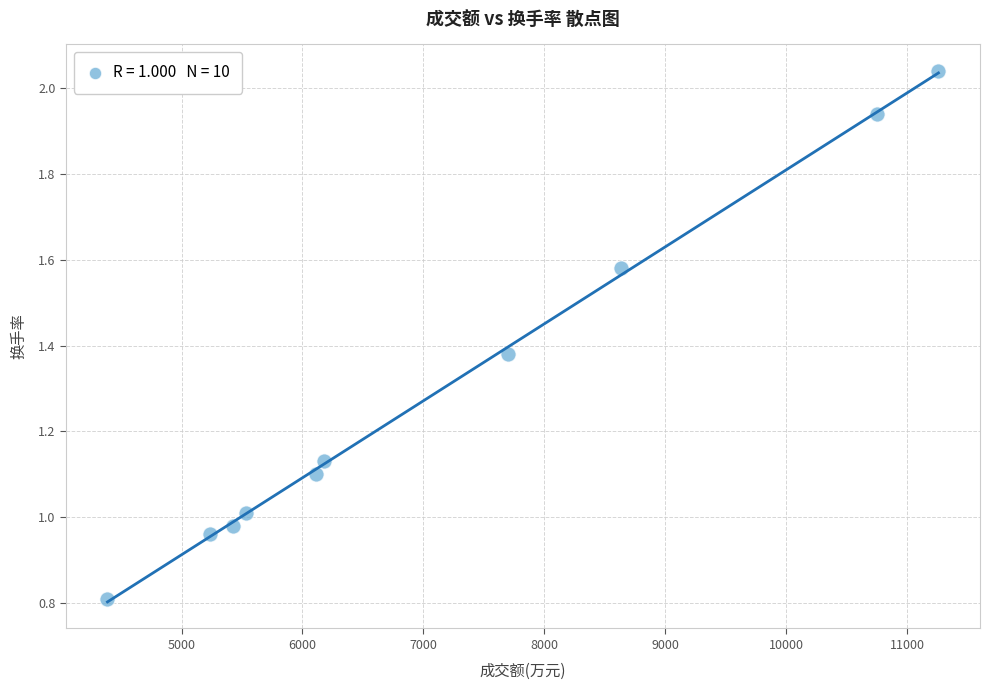

What is the range of X values (max minus min)?

6868.0